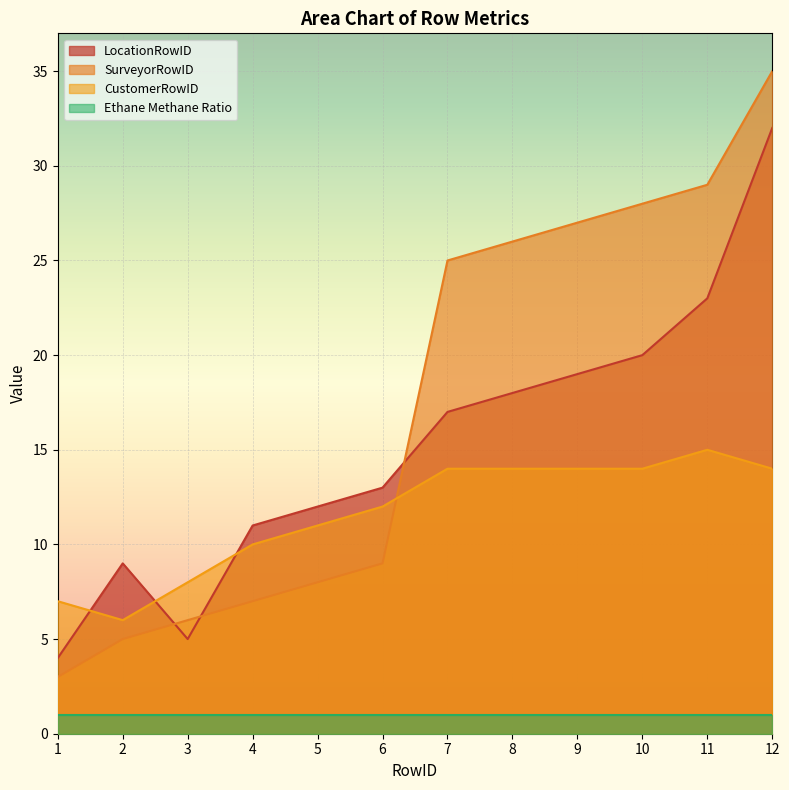

Which has a higher value, 11 or 10?

11